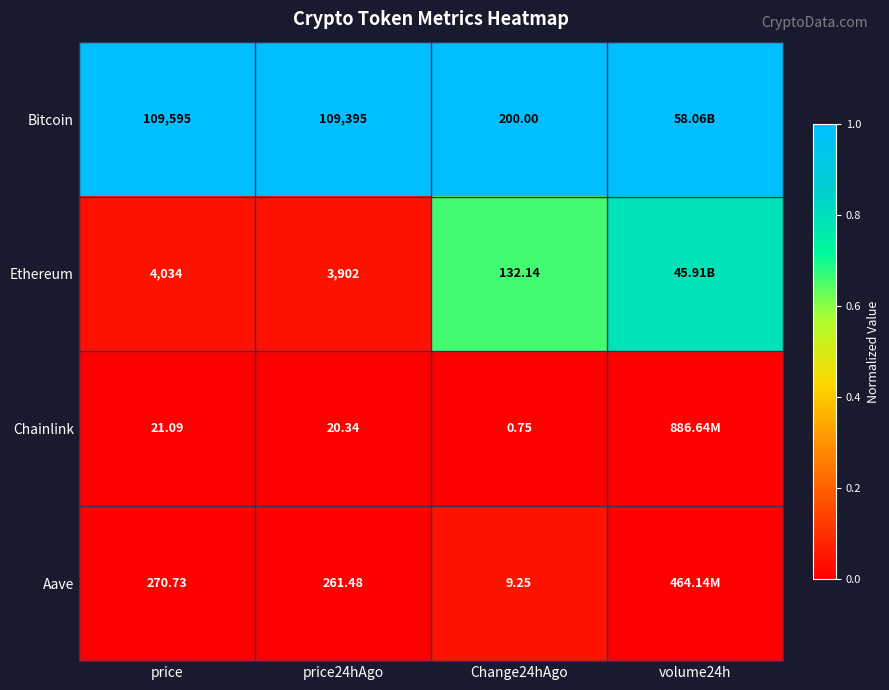

Between price24hAgo and Change24hAgo, which series saw the biggest shift?

Bitcoin